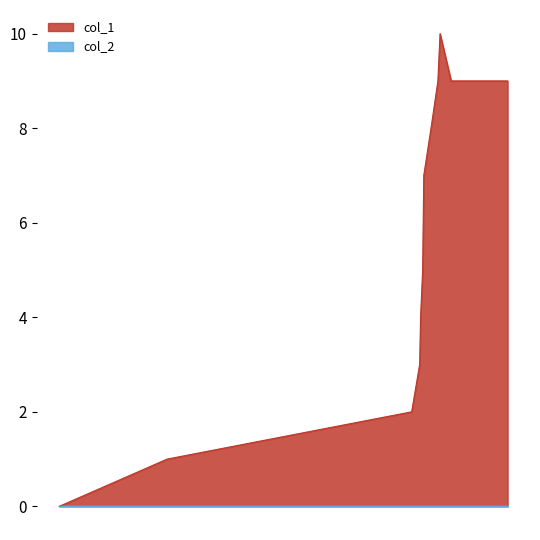

List the labels in order of value, smallest first.

1456873017, 1461003173, 1470363275, 1470669228, 1470705271, 1470784489, 1470827660, 1471104826, 1471367656, 1471875358, 1474035229, 1471449785